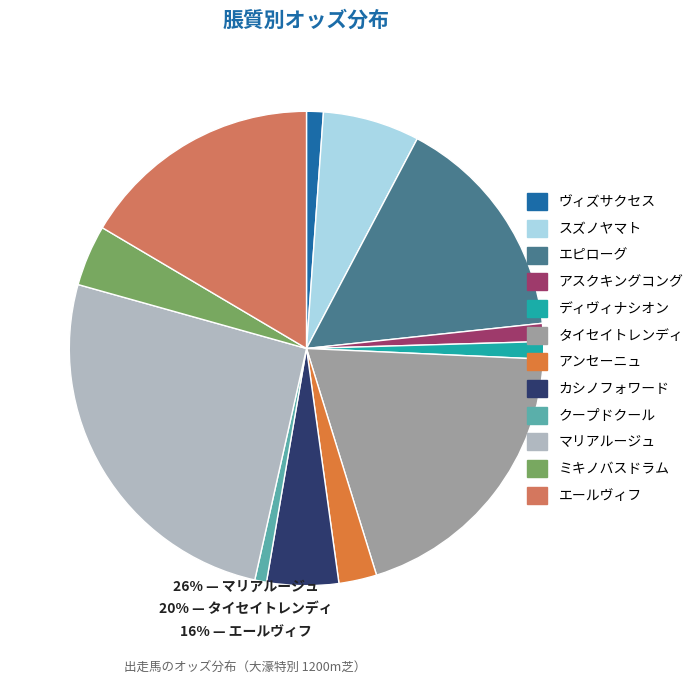

What is the smallest slice in the pie chart?

クープドクール